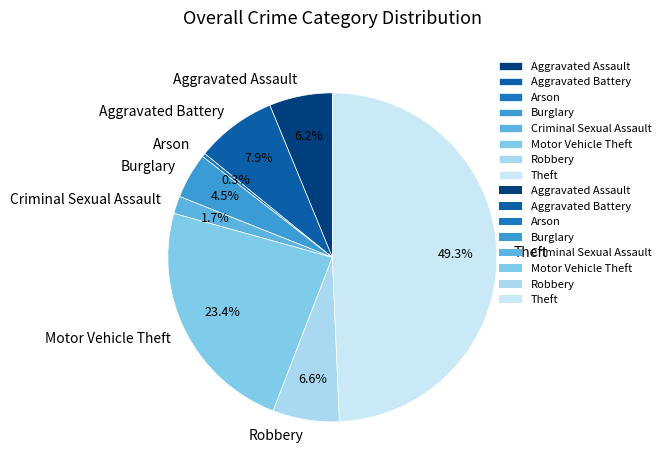

Do Arson and Aggravated Assault together represent more than half of the pie?

No